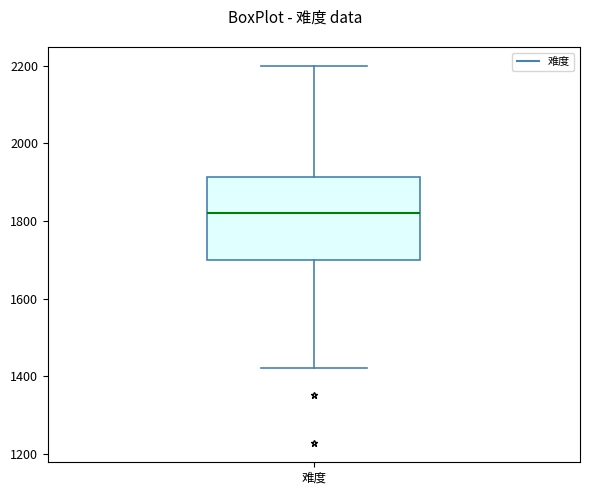

Transcribe this box plot: give where the median line is, the range the box spans, and where the two whiskers end, as read against the y-axis. The values are not printed on the chart, so give them approximately, as read against the axis.

median 1820, box 1700 to 1920, whiskers 1420 to 2200